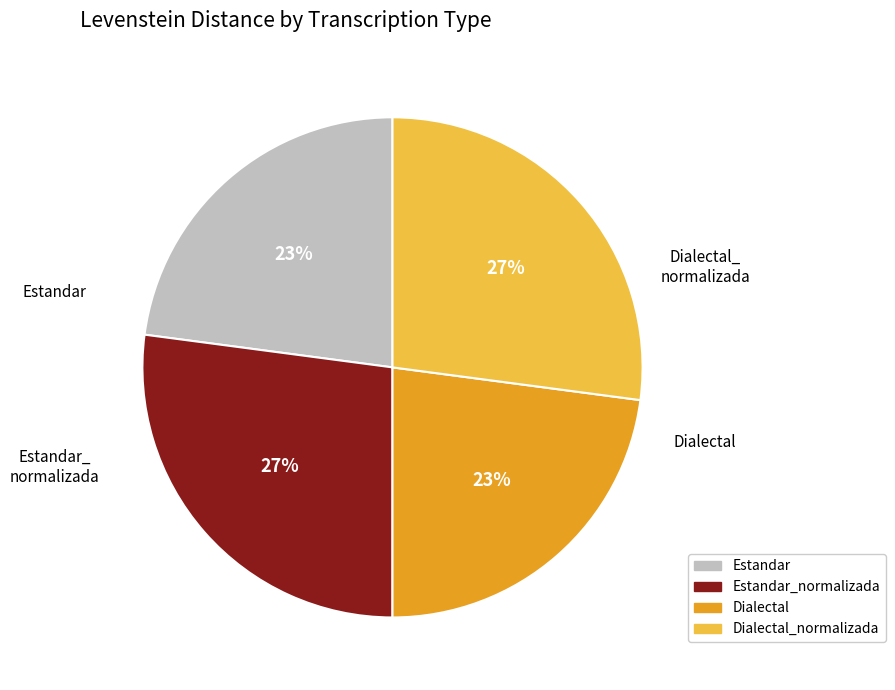

Is the sum of Estandar_normalizada and Dialectal_normalizada greater than half?

Yes